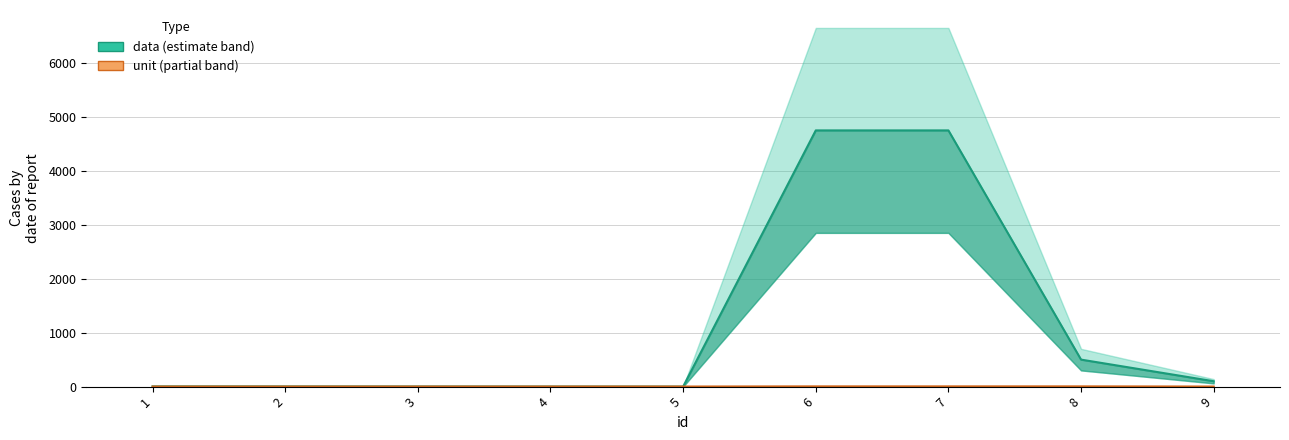

What is the difference between the second highest and second lowest values in the data series?

4749